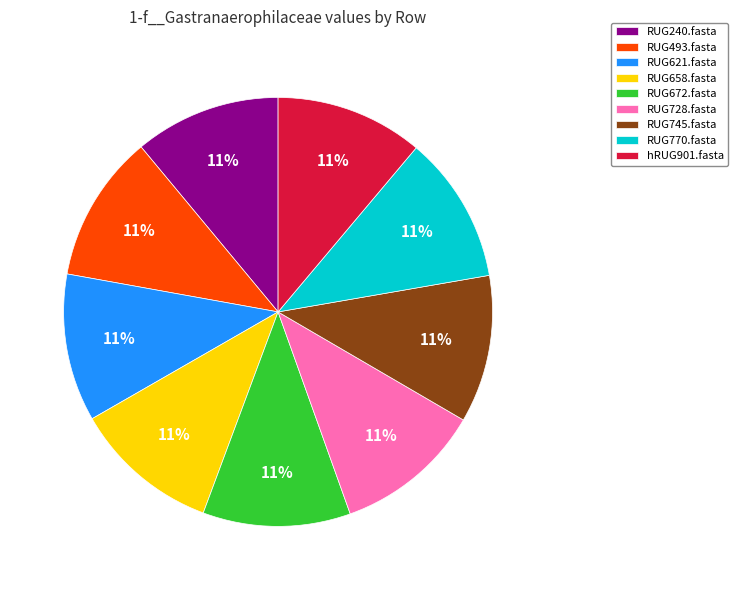

To the nearest percent, what percentage of the pie is RUG240.fasta?

11%